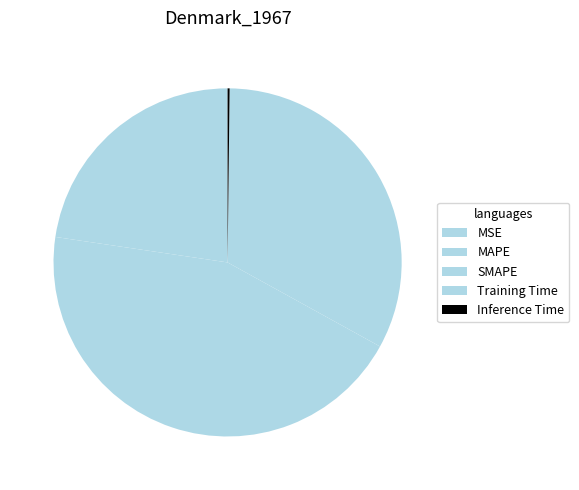

Count the number of slices in the pie.

5